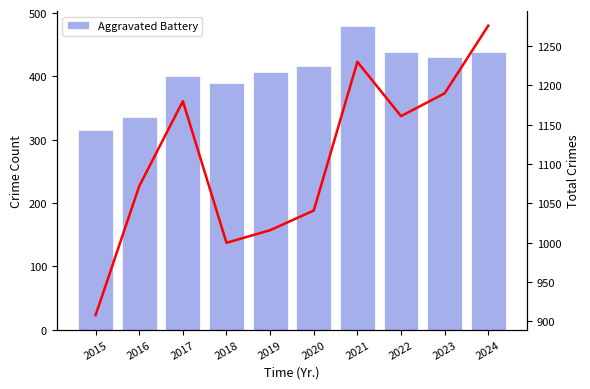

At how many categories does at least one series exceed 1046?

6